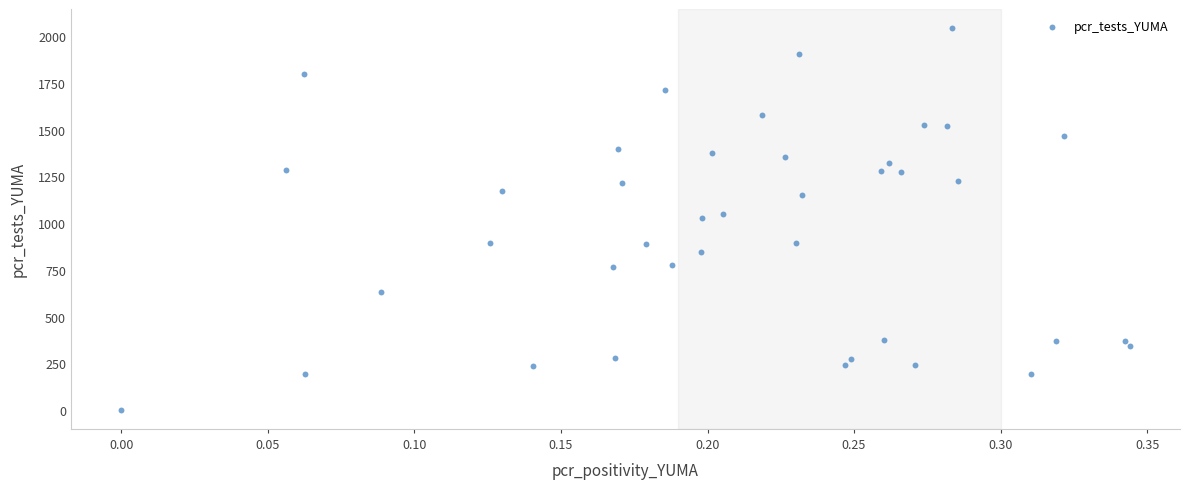

What is the range of Y values (max minus min)?

2043